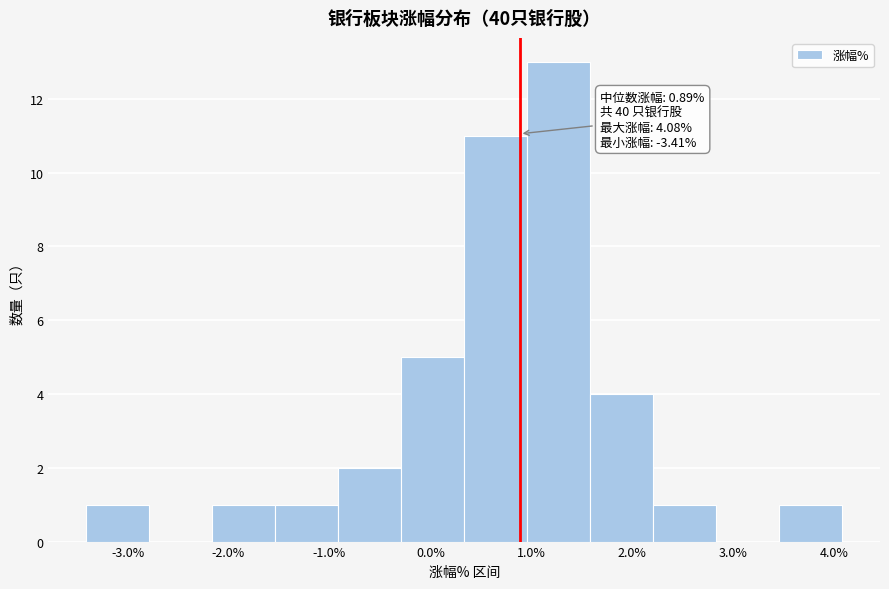

Over which range of the x-axis is the bar tallest?

1.0 to 1.6